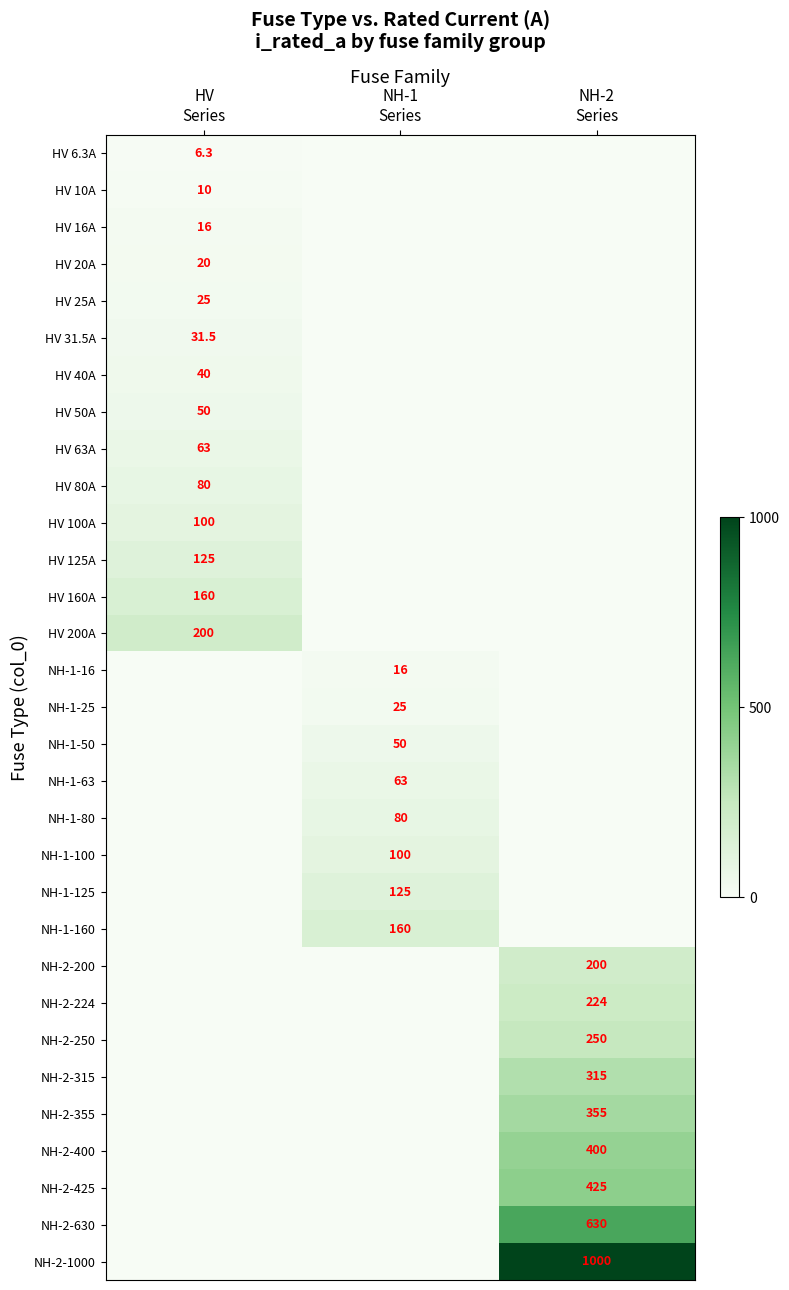

Is it true that NH-2-315 equals 0.0 at HV Series?

True